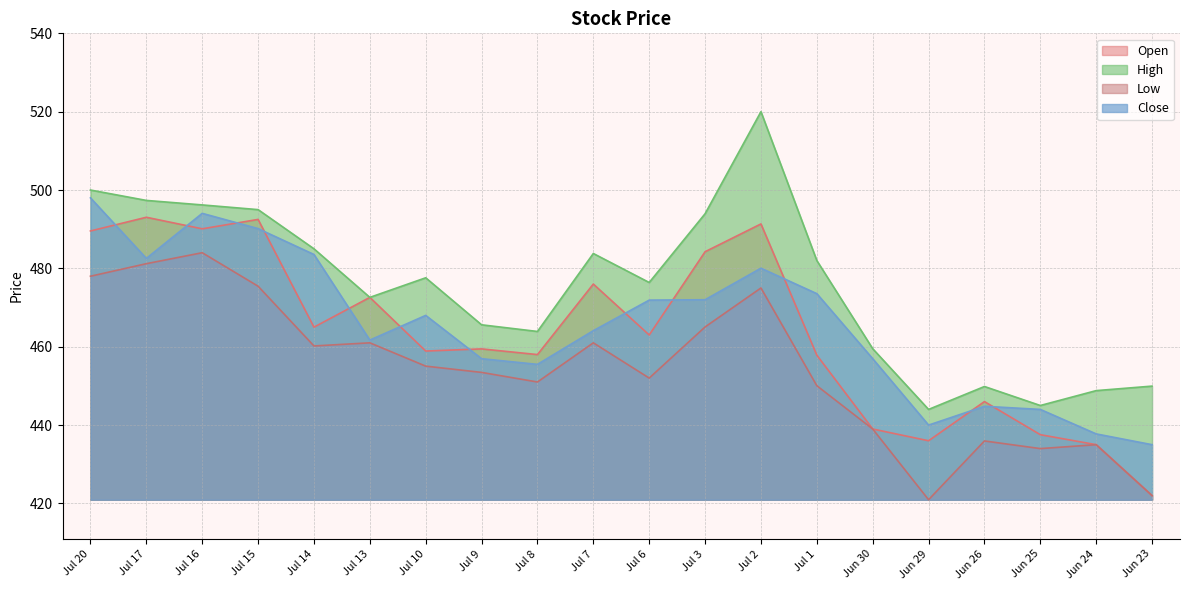

Reading left to right, what are all the values shown in this chart?

Open: Jul 20=489.6	Jul 17=493.1	Jul 16=490.1	Jul 15=492.5	Jul 14=465.0	Jul 13=472.6	Jul 10=458.9	Jul 9=459.4	Jul 8=458.0	Jul 7=476.0	Jul 6=463.0	Jul 3=484.2	Jul 2=491.4	Jul 1=457.9	Jun 30=439.0	Jun 29=436.0	Jun 26=446.0	Jun 25=437.6	Jun 24=435.0	Jun 23=422.0
High: Jul 20=500.0	Jul 17=497.4	Jul 16=496.2	Jul 15=495.0	Jul 14=485.0	Jul 13=472.6	Jul 10=477.6	Jul 9=465.6	Jul 8=463.9	Jul 7=483.8	Jul 6=476.4	Jul 3=493.9	Jul 2=520.0	Jul 1=482.0	Jun 30=459.5	Jun 29=444.0	Jun 26=449.9	Jun 25=445.0	Jun 24=448.8	Jun 23=449.9
Low: Jul 20=478.0	Jul 17=481.2	Jul 16=484.0	Jul 15=475.4	Jul 14=460.2	Jul 13=461.0	Jul 10=455.1	Jul 9=453.4	Jul 8=451.0	Jul 7=461.0	Jul 6=452.0	Jul 3=465.1	Jul 2=475.0	Jul 1=450.1	Jun 30=439.0	Jun 29=420.9	Jun 26=435.9	Jun 25=434.0	Jun 24=435.0	Jun 23=422.0
Close: Jul 20=498.0	Jul 17=482.6	Jul 16=494.1	Jul 15=490.1	Jul 14=483.6	Jul 13=461.7	Jul 10=468.0	Jul 9=456.9	Jul 8=455.5	Jul 7=464.1	Jul 6=471.9	Jul 3=472.0	Jul 2=480.1	Jul 1=473.6	Jun 30=456.9	Jun 29=440.0	Jun 26=444.8	Jun 25=444.0	Jun 24=437.8	Jun 23=435.0